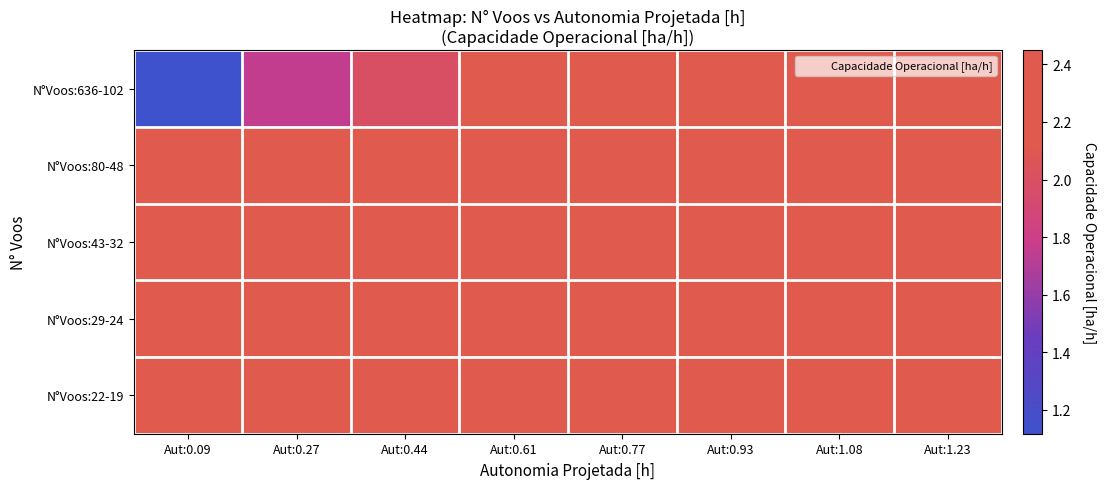

Which series has the widest spread of values?

N°Voos:636-102